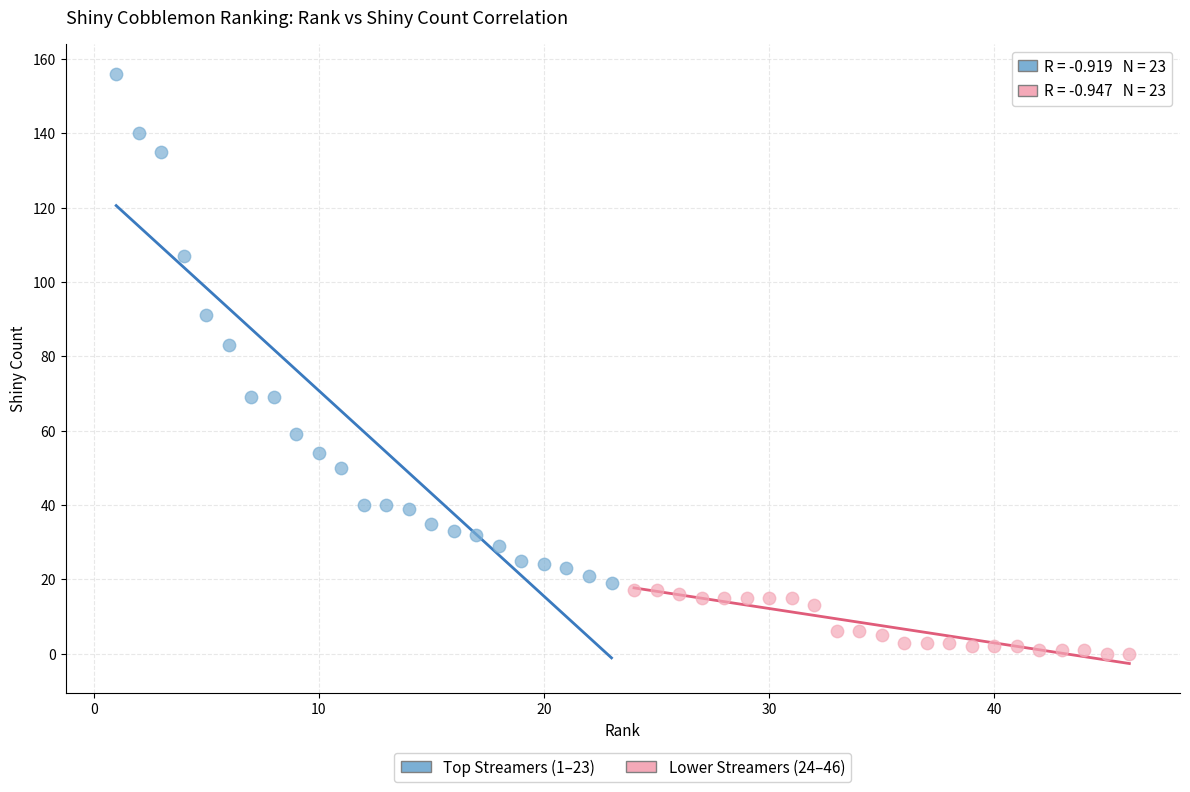

Which series reaches the minimum Y coordinate?

Lower Streamers (24–46)